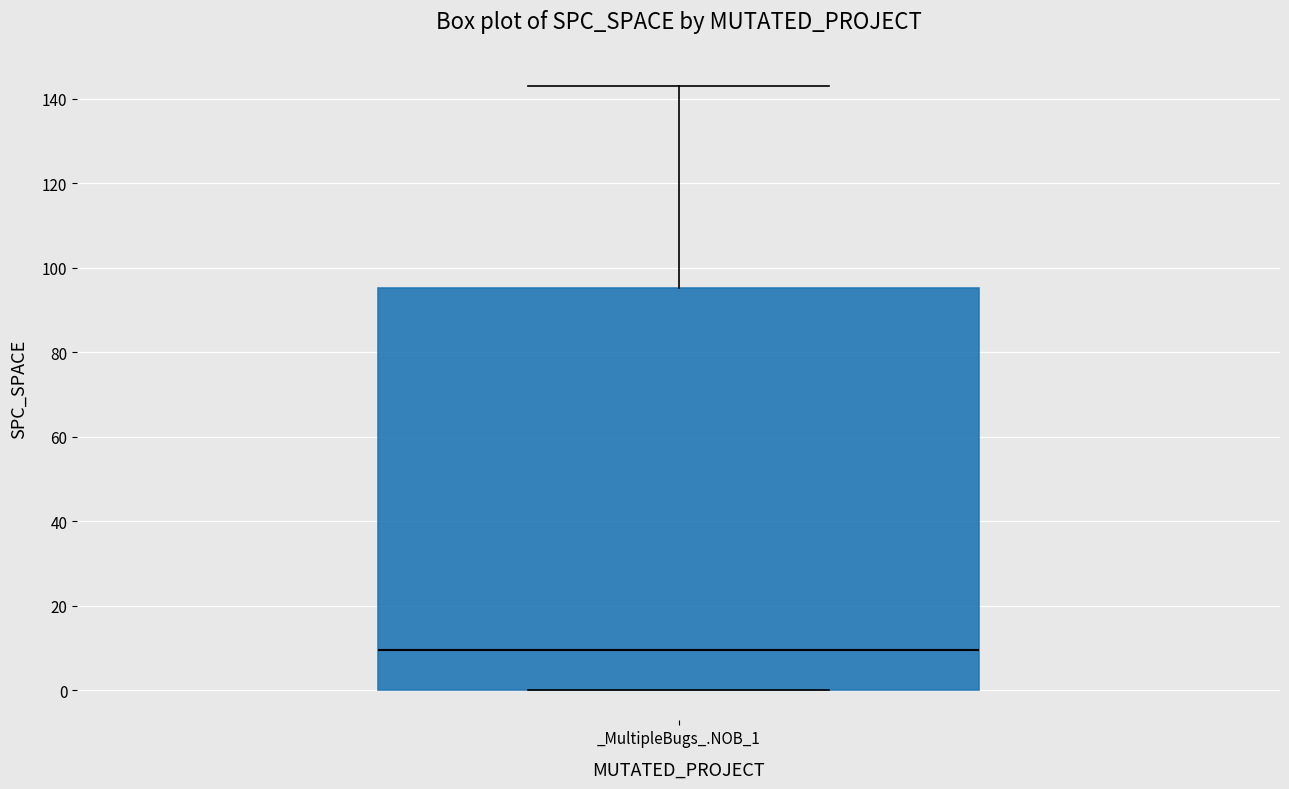

Where does the median line of the box for _MultipleBugs_.NOB_1 sit on the y-axis? The values are not printed on the chart, so give them approximately, as read against the axis.

10